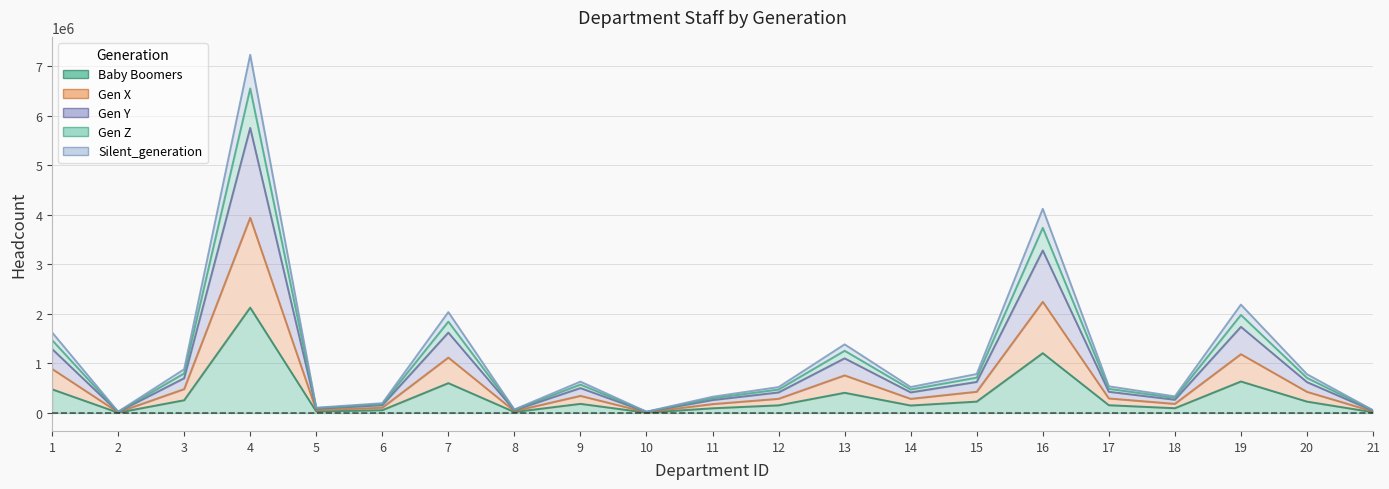

How many lines are shown in the chart?

5